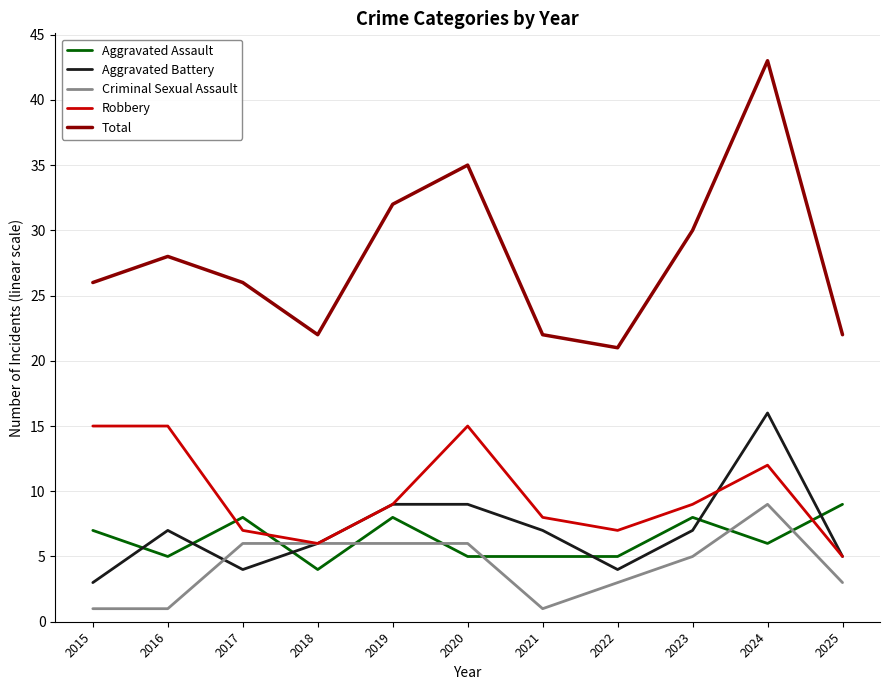

Reading left to right, extract all data points from this chart.

Aggravated Assault: 7	5	8	4	8	5	5	5	8	6	9
Aggravated Battery: 3	7	4	6	9	9	7	4	7	16	5
Criminal Sexual Assault: 1	1	6	6	6	6	1	3	5	9	3
Robbery: 15	15	7	6	9	15	8	7	9	12	5
Total: 26	28	26	22	32	35	22	21	30	43	22